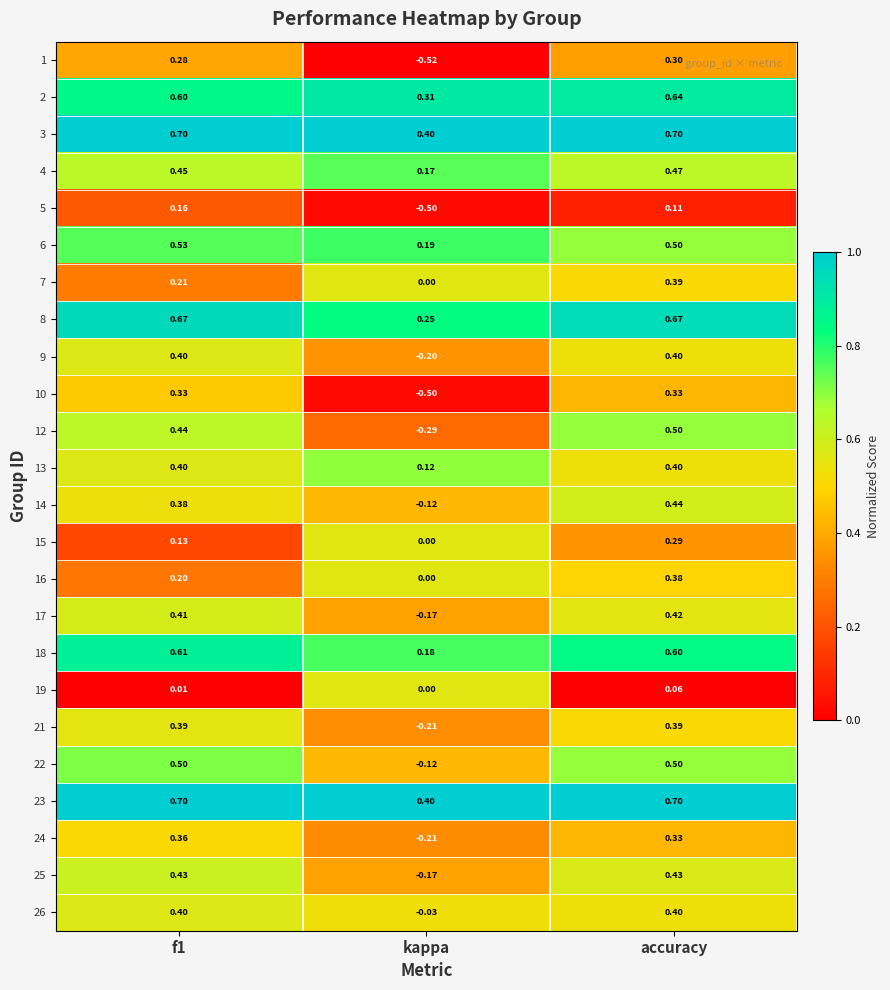

At which category is the sum across all series the highest?

accuracy